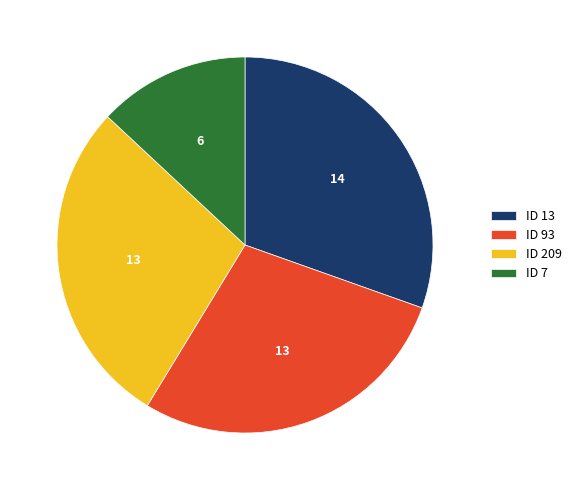

How many slices are in this pie chart?

4